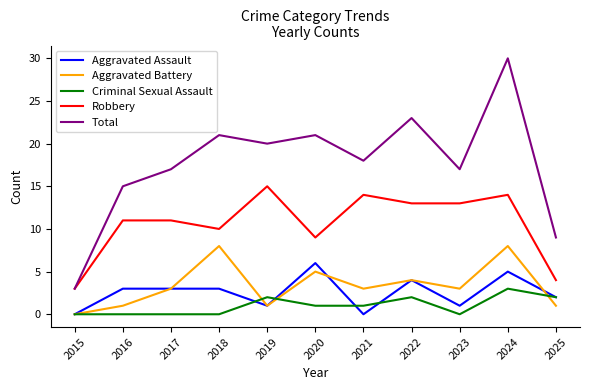

Is it true that Criminal Sexual Assault equals 2 at 2017?

False